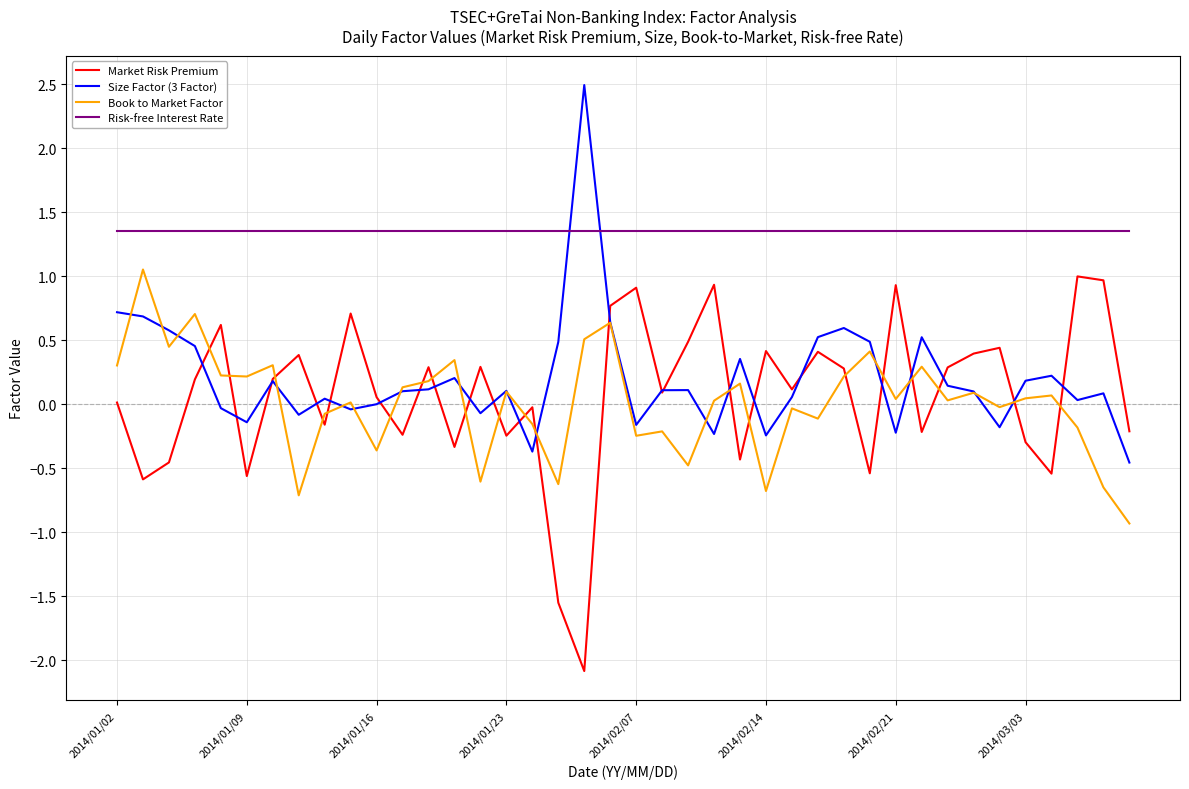

Which series has the largest total across all categories?

Risk-free Interest Rate